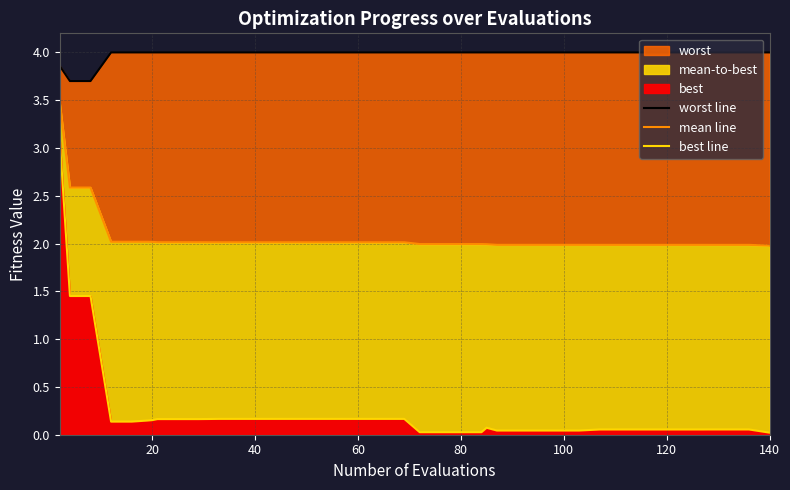

Does the chart have visible grid lines?

Yes